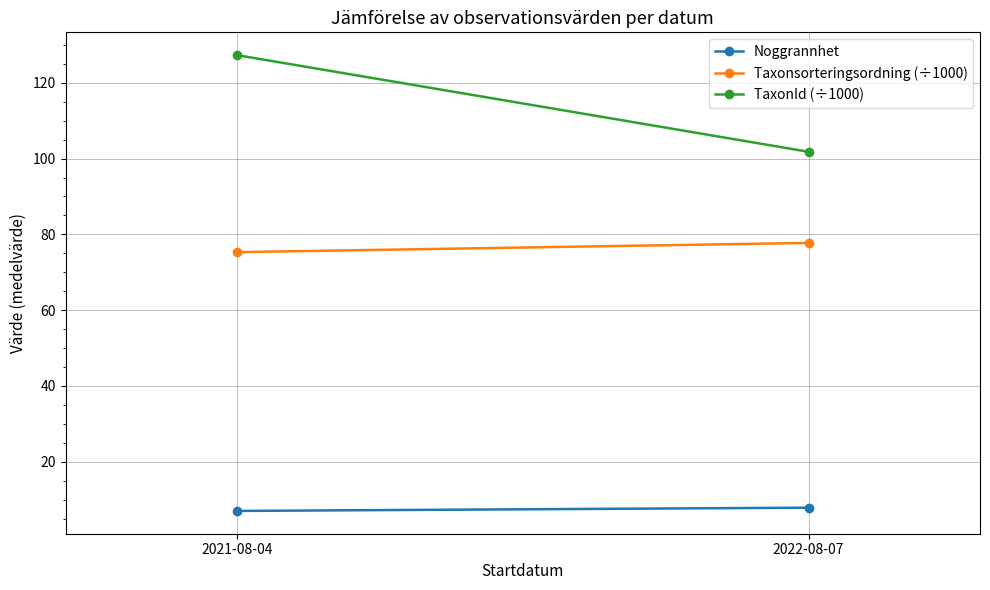

What is the label of the 2nd point from the left?

2022-08-07